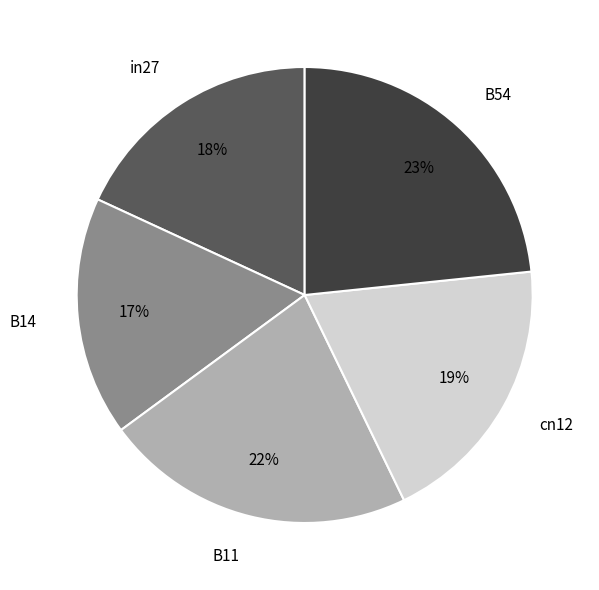

Is there a majority slice in this chart?

No